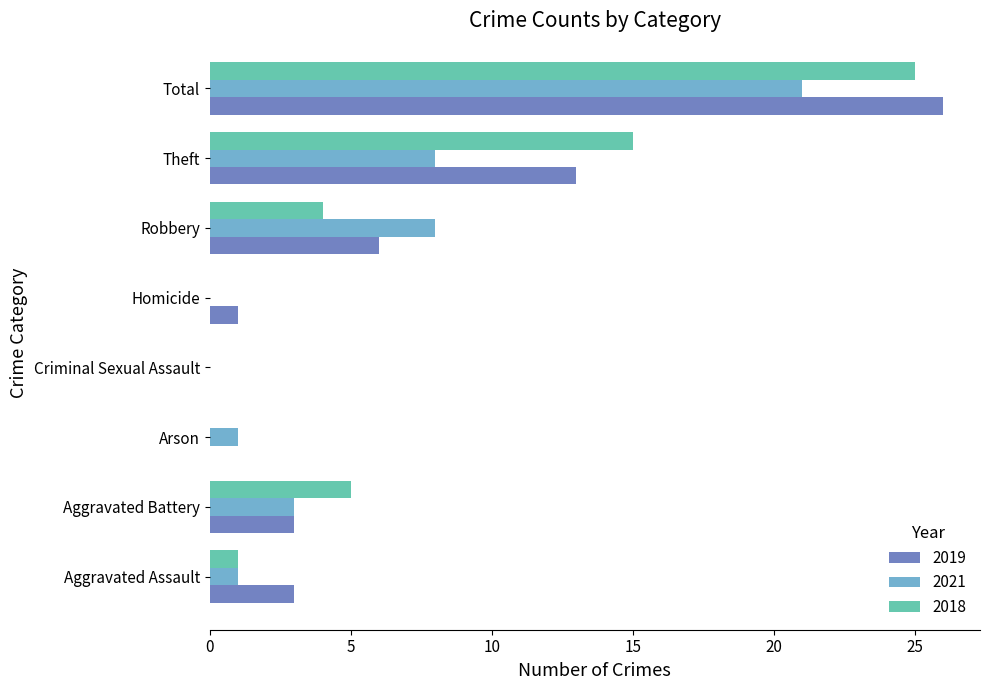

True or false: 2018 has a value of 25 at Total.

True